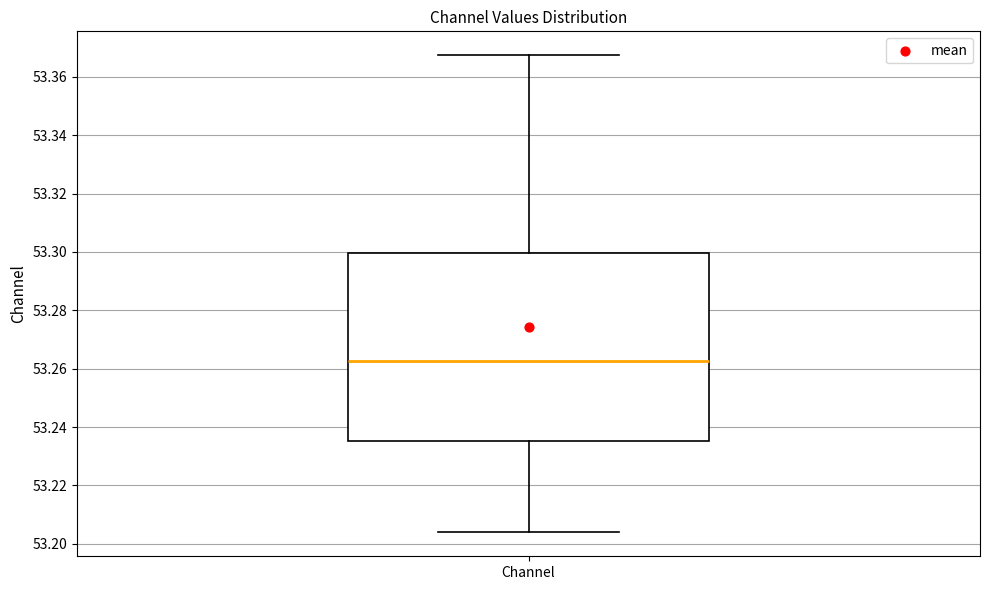

Where does the lower whisker of the box for Channel end on the y-axis? The values are not printed on the chart, so give them approximately, as read against the axis.

53.204